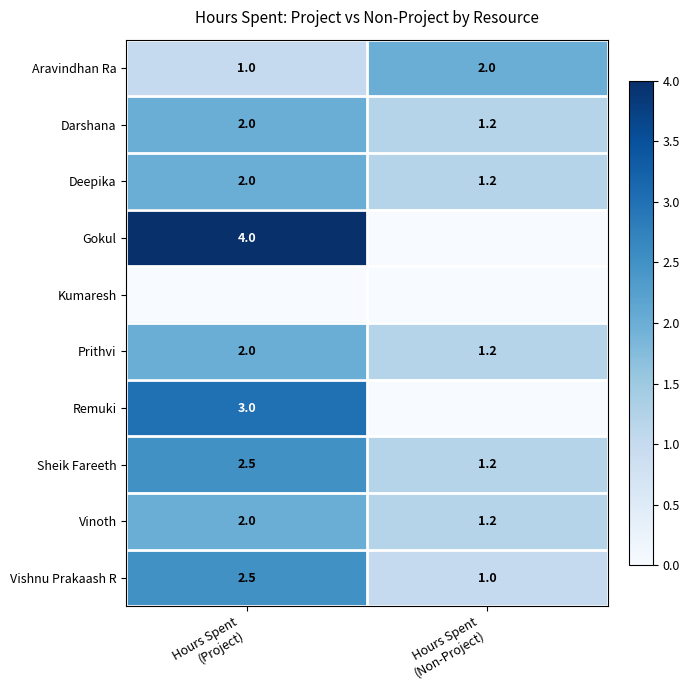

What is the highest value of the Vishnu Prakaash R series?

2.5